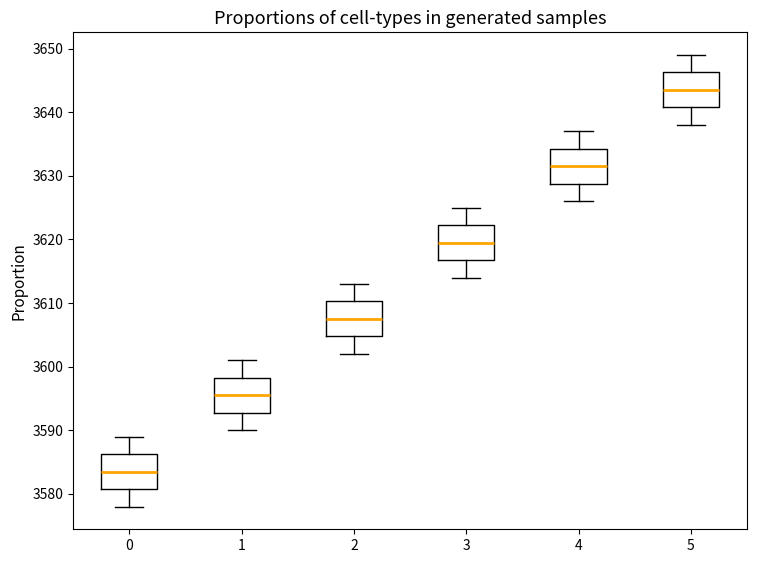

Where is the upper edge of the box at x = 2 on the y-axis? The values are not printed on the chart, so give them approximately, as read against the axis.

3610